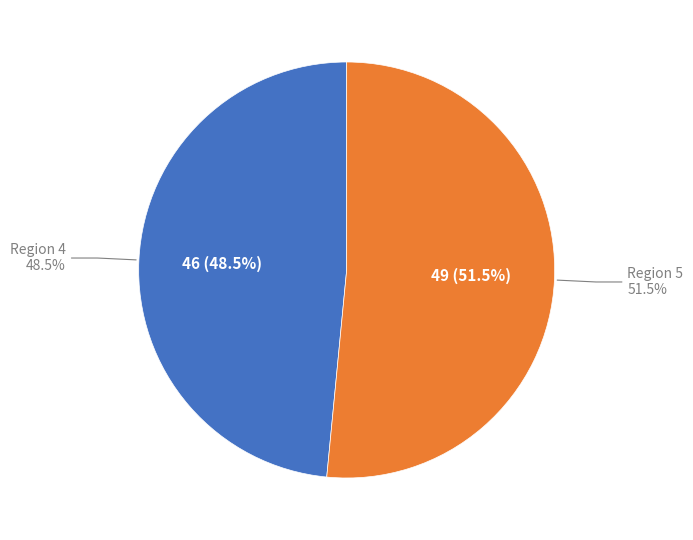

To the nearest percent, what percentage of the pie is 5?

52%